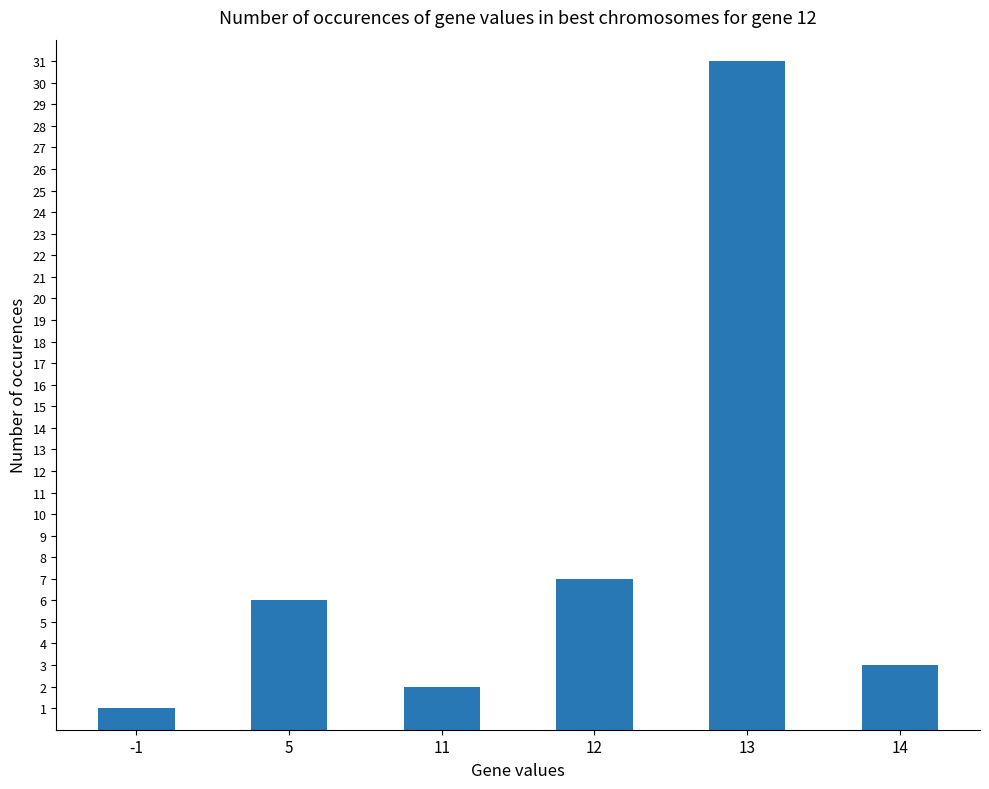

Are the bars horizontal?

No